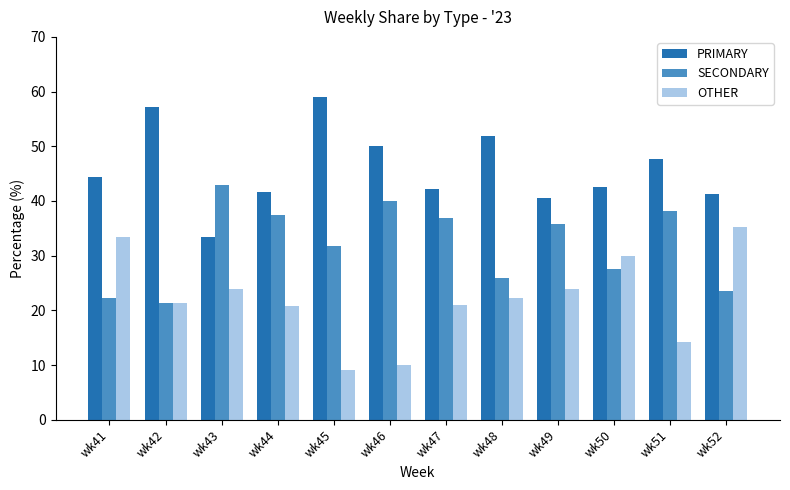

Is it true that PRIMARY equals 17.8 at wk47?

False